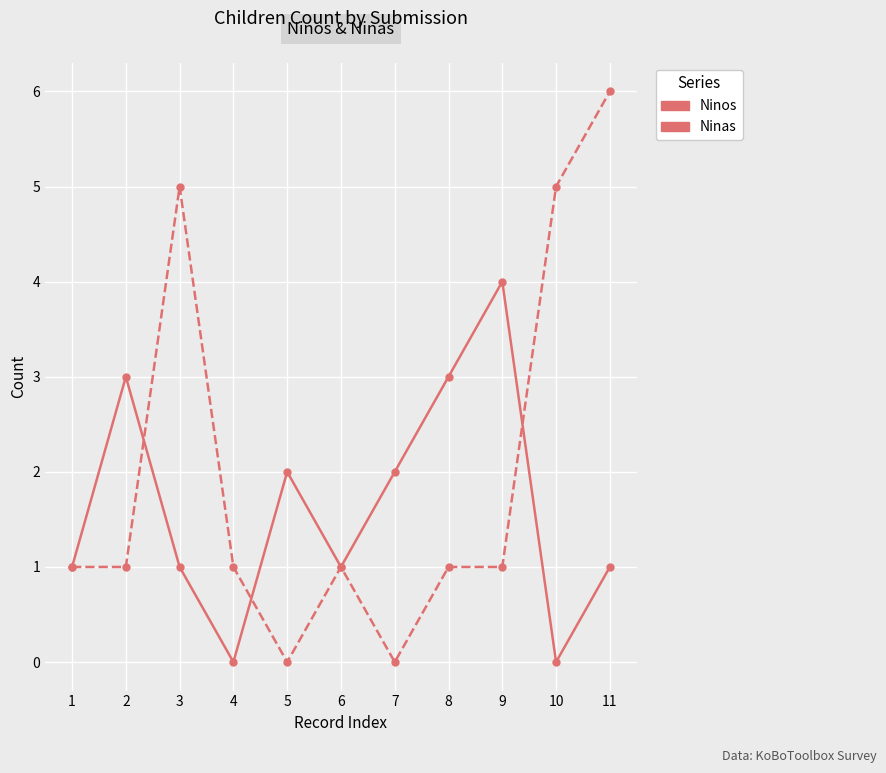

Which series ends up on top after the final intersection of Ninas and Ninos?

Ninas